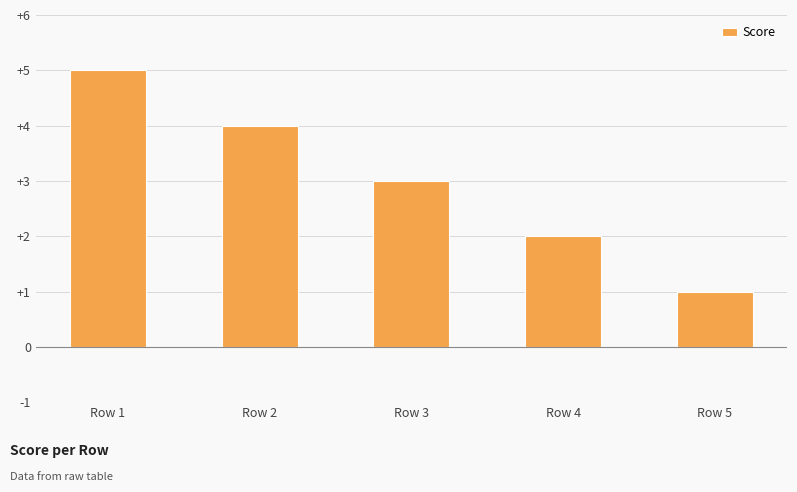

What is the average value?

3